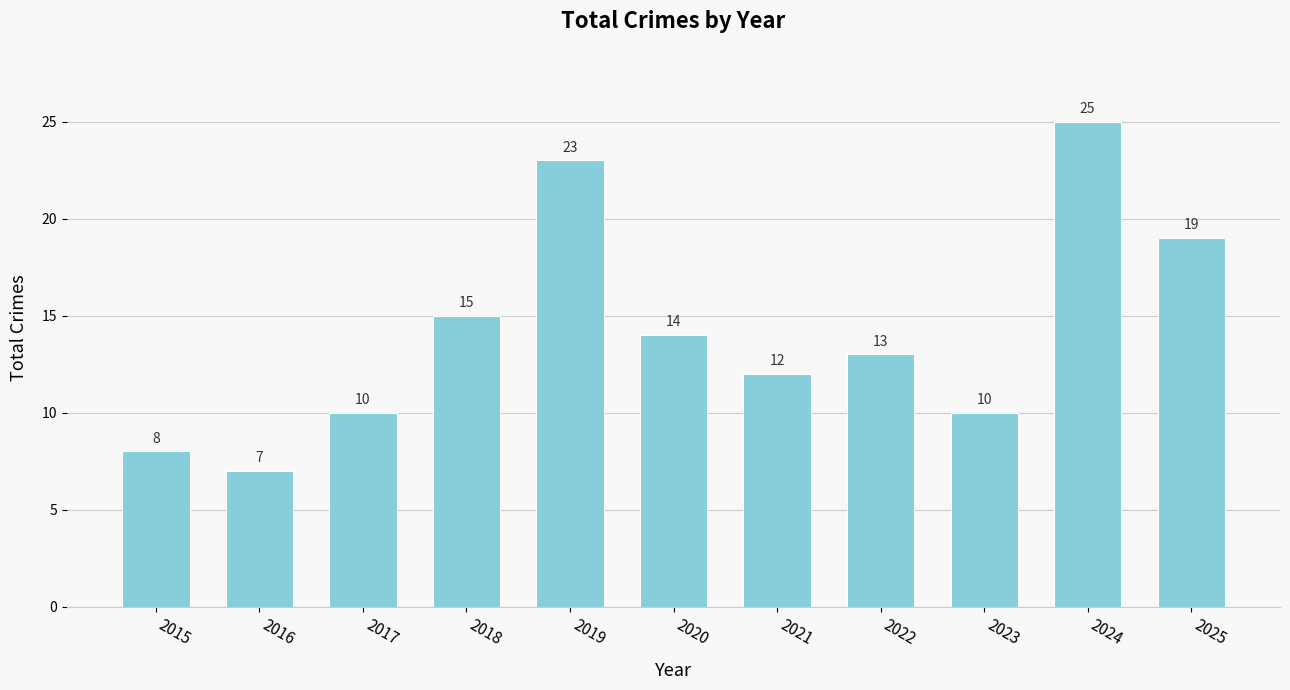

Count the number of categories in the chart.

11